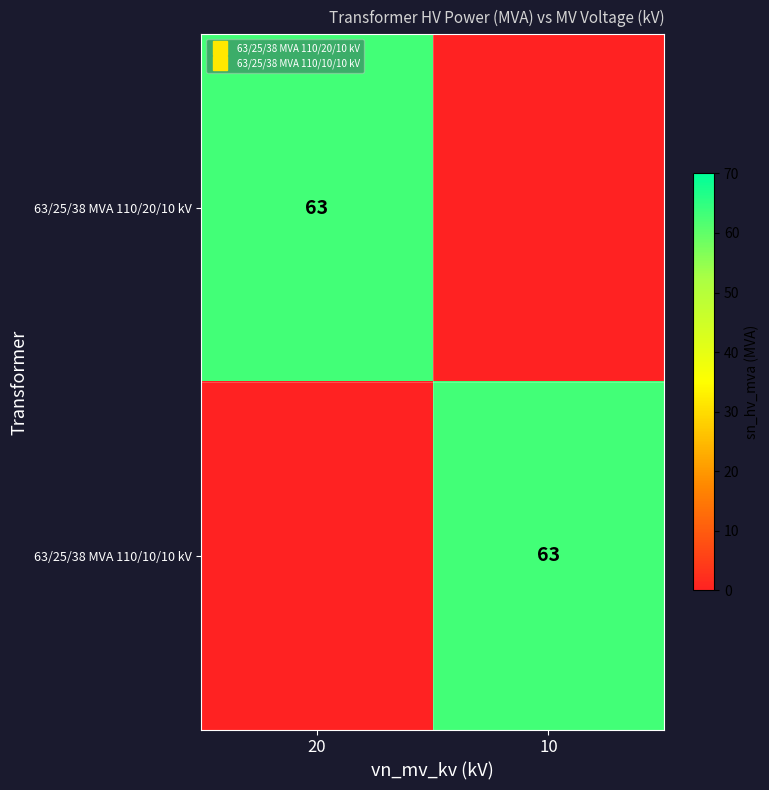

What is the average value of the 63/25/38 MVA 110/20/10 kV series?

32